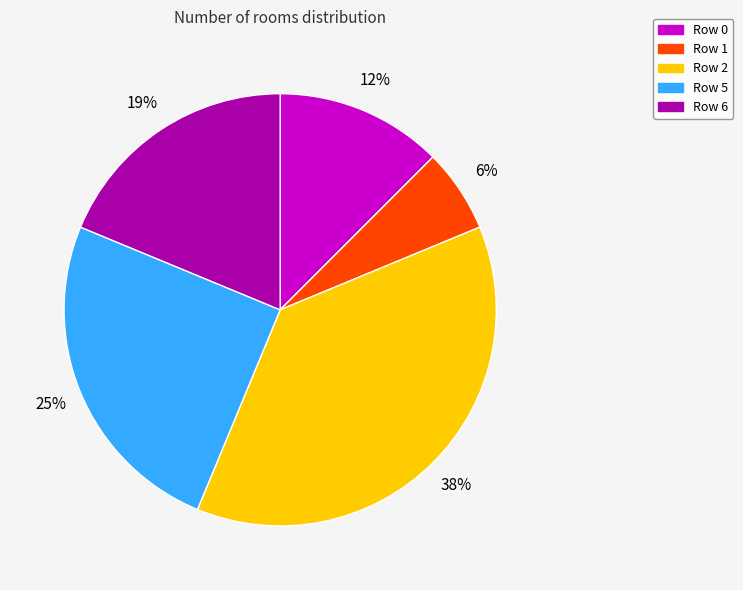

What percentage is the Row 6 slice, to the nearest percent?

19%